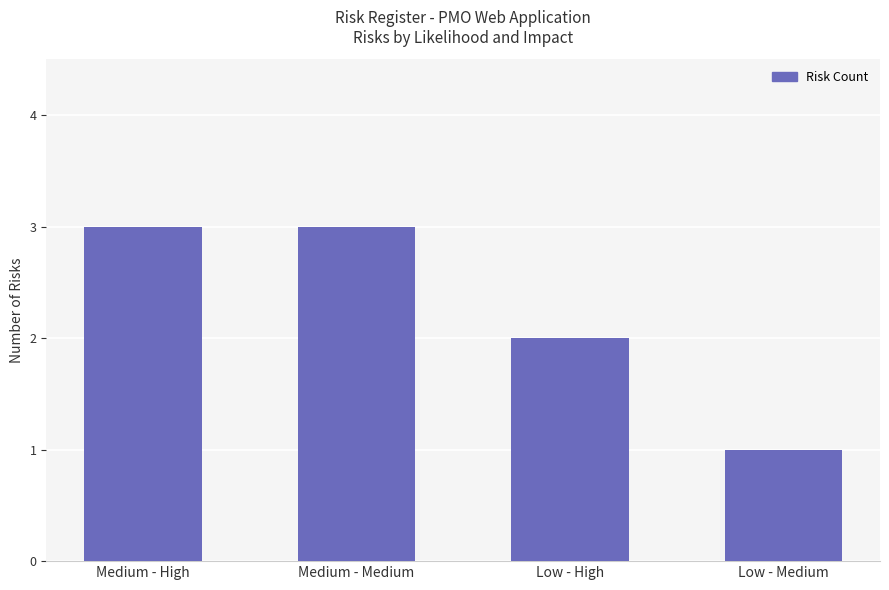

What is the change in value from Medium - Medium to Low - High?

-1